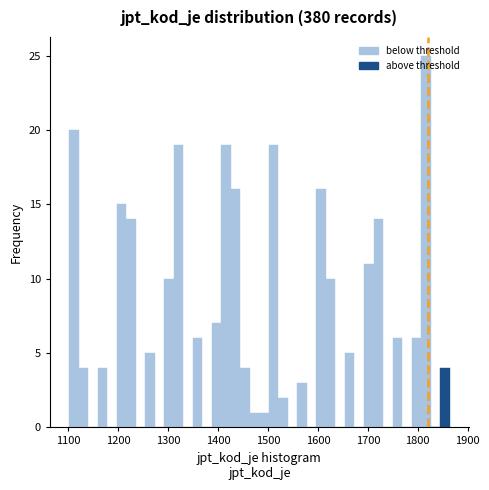

Around what value on the x-axis is the tallest bar? Give the approximate position of its centre, as read against the axis.

1820